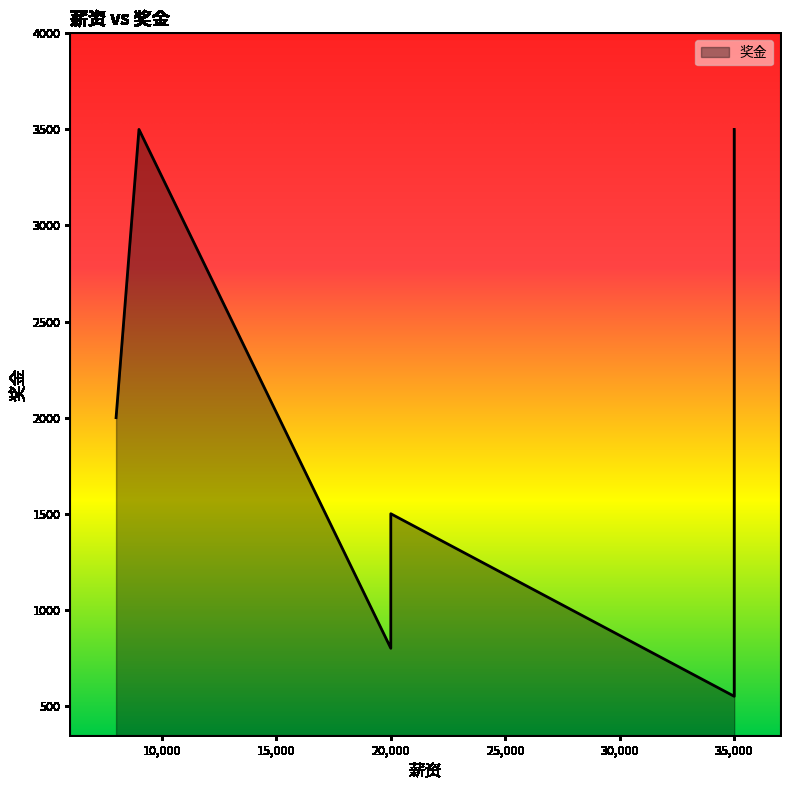

What is the maximum value shown in the chart?

3500